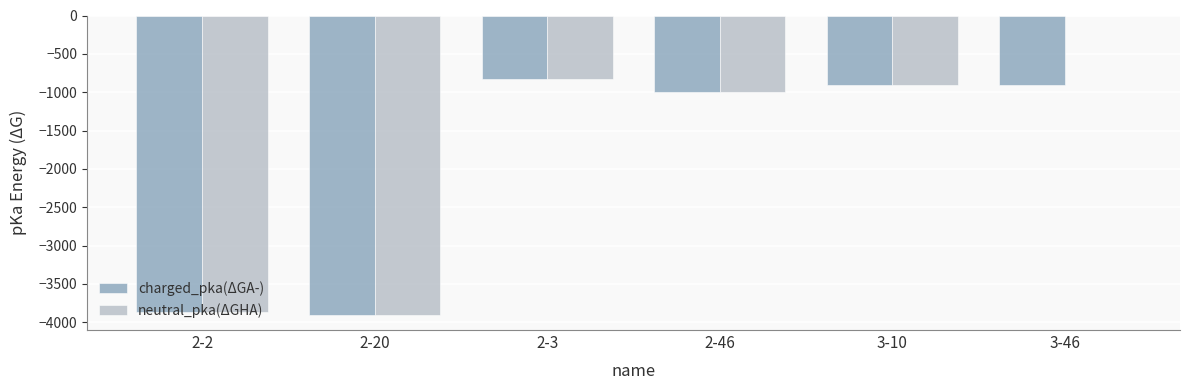

What is the sum of the neutral_pka(ΔGHA) values at 2-20 and 2-46?

-4903.5